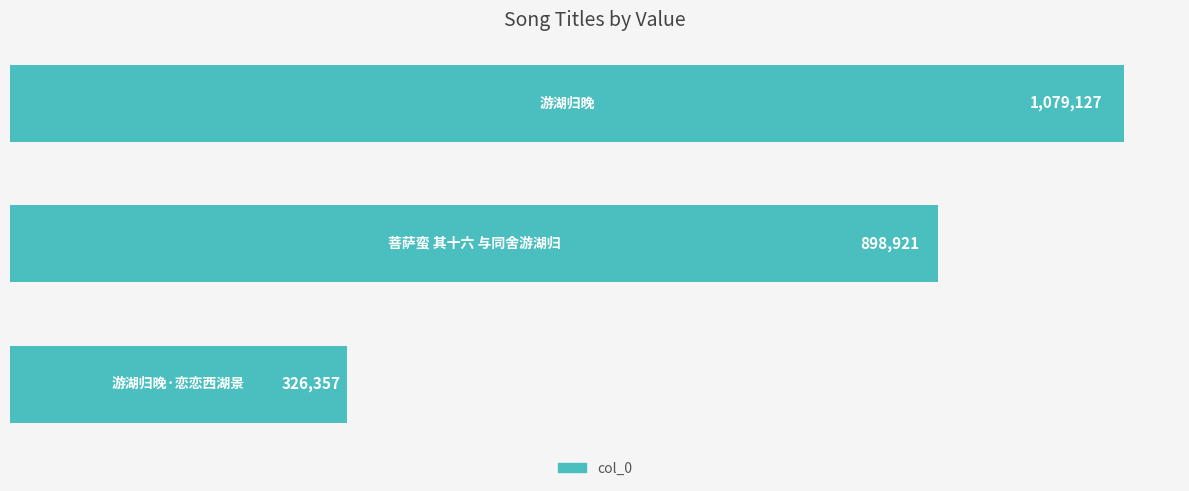

Does the chart contain any negative values?

No